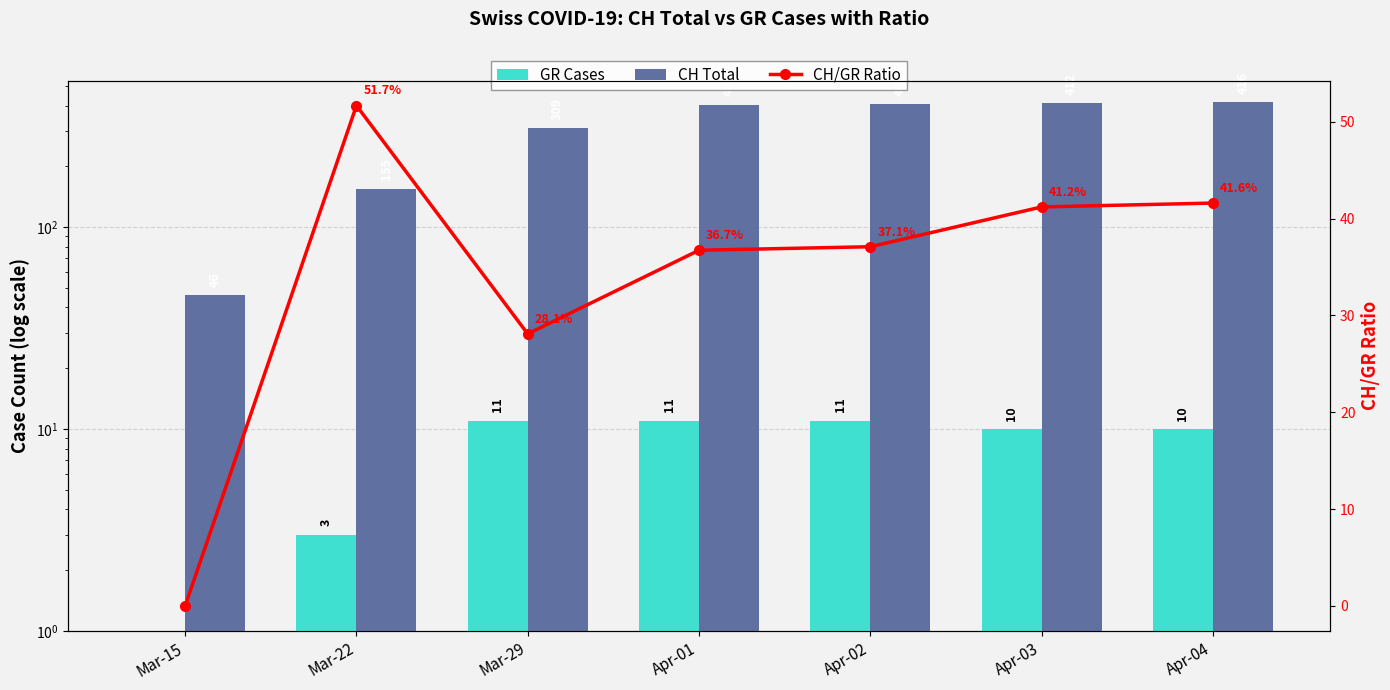

Which label corresponds to the largest value in the chart?

Apr-04